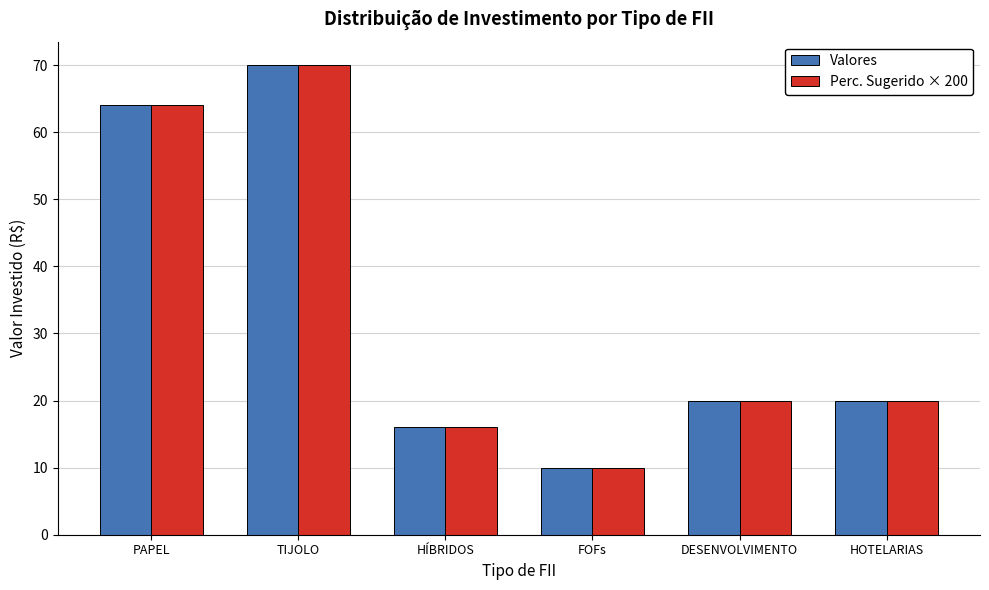

What is the label of the 5th bar from the right?

TIJOLO